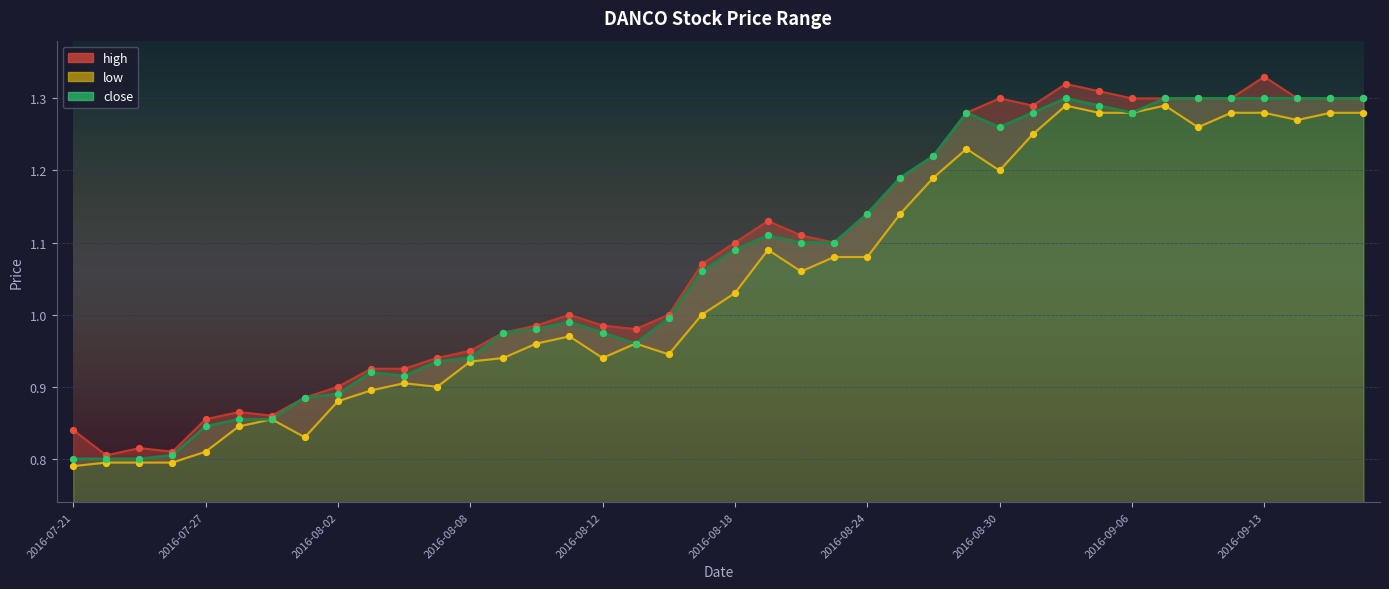

Which series reaches the maximum Y coordinate?

high